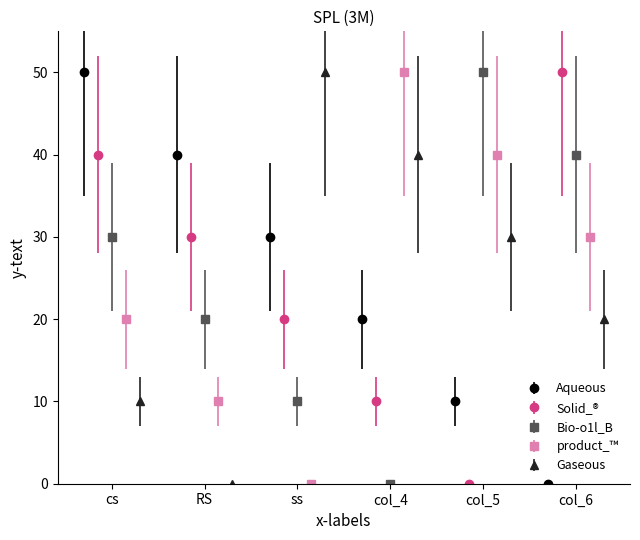

Which series has the largest total across all categories?

Aqueous